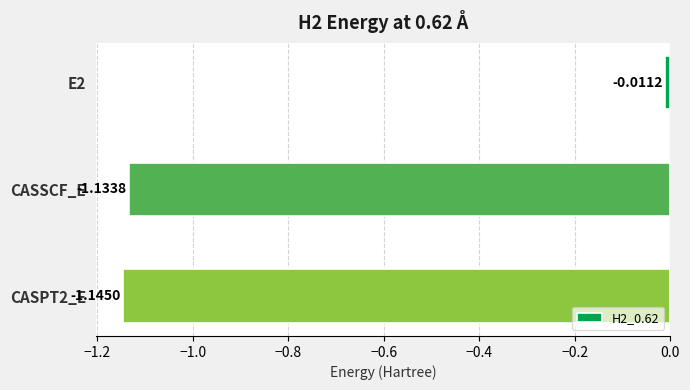

List the labels in order of value, largest first.

E2, CASSCF_E, CASPT2_E